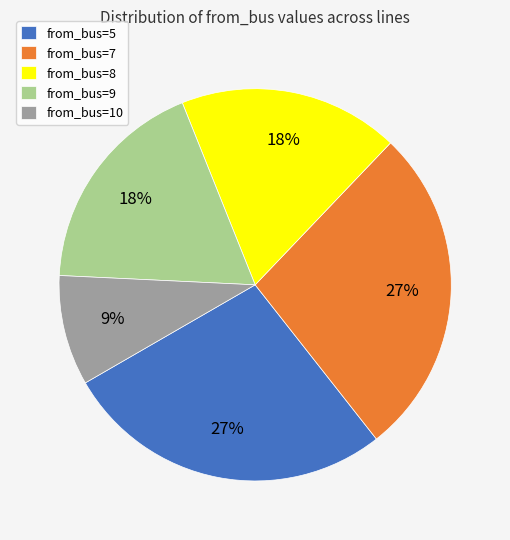

True or false: from_bus=5 accounts for 41% of the total.

False